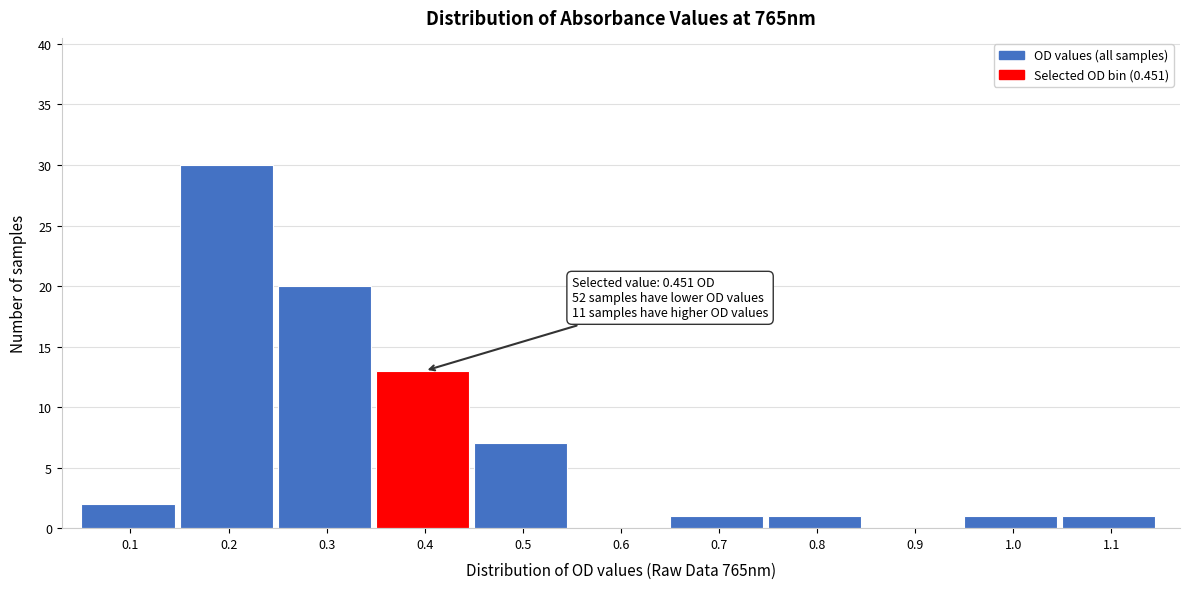

Reading left to right, what are all the values shown in this chart?

0.1=2	0.2=30	0.3=20	0.4=13	0.5=7	0.6=0	0.7=1	0.8=1	0.9=0	1.0=1	1.1=1